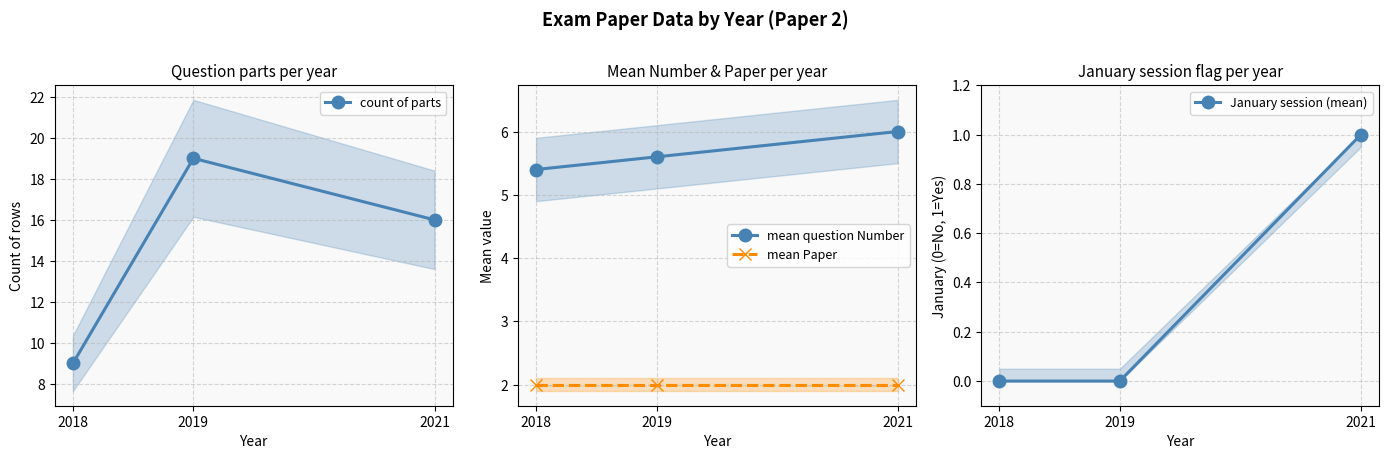

At how many categories does at least one series exceed 14?

2